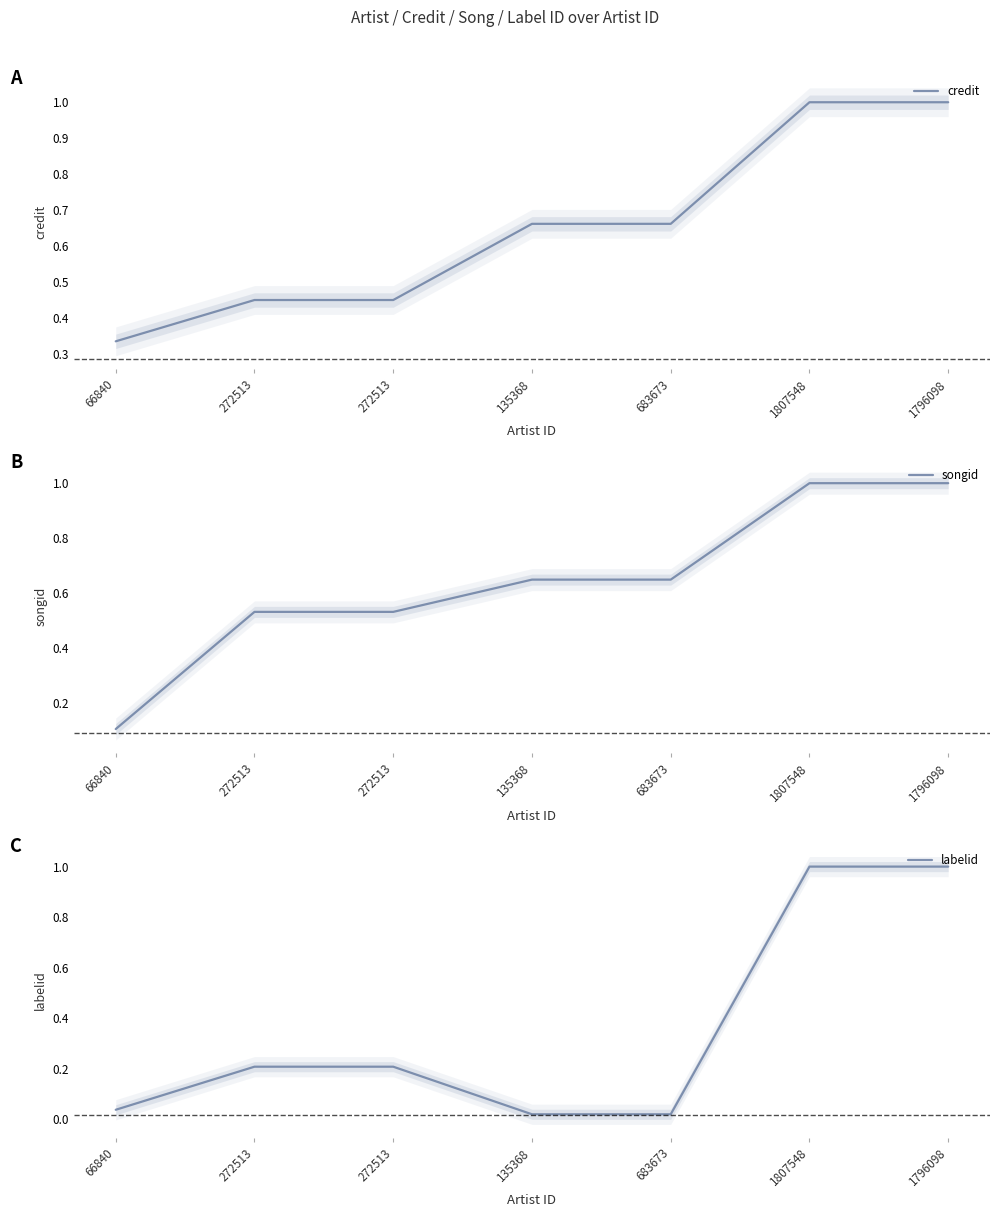

What is the difference between the songid values at 66840 and 683673?

0.5